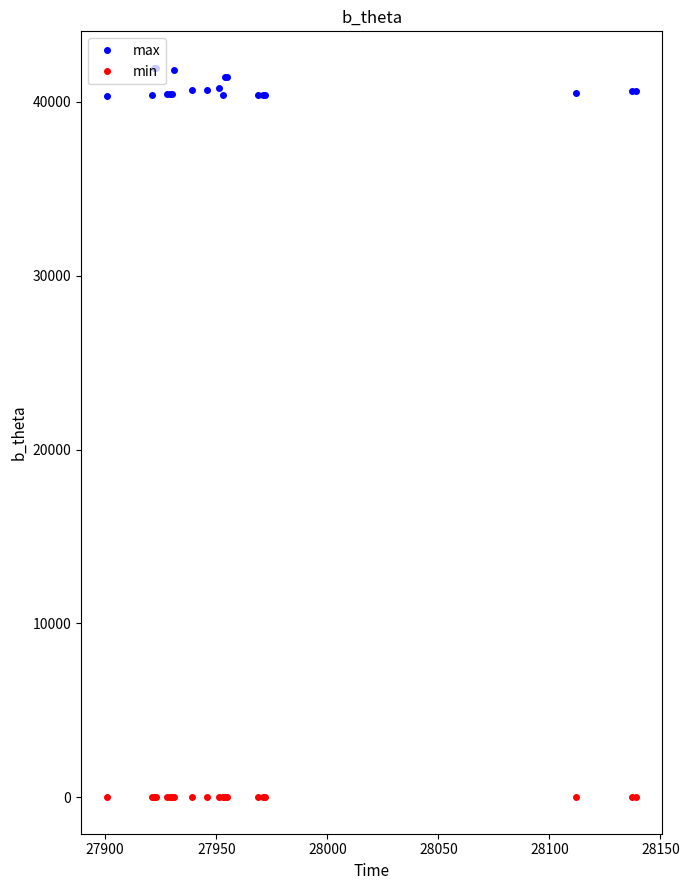

Is this an area chart (filled region under the line)?

No